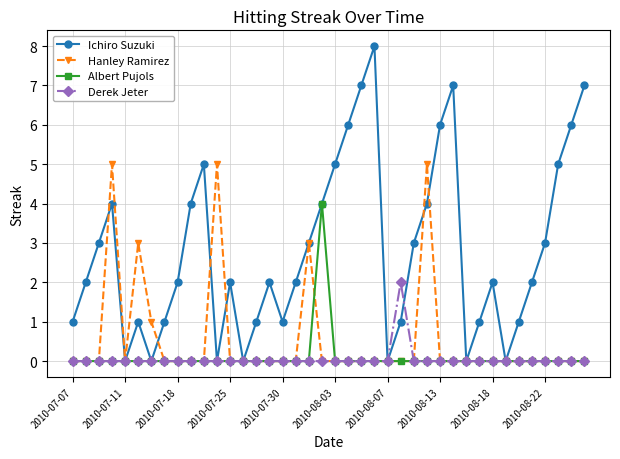

Which series has the largest total across all categories?

Ichiro Suzuki